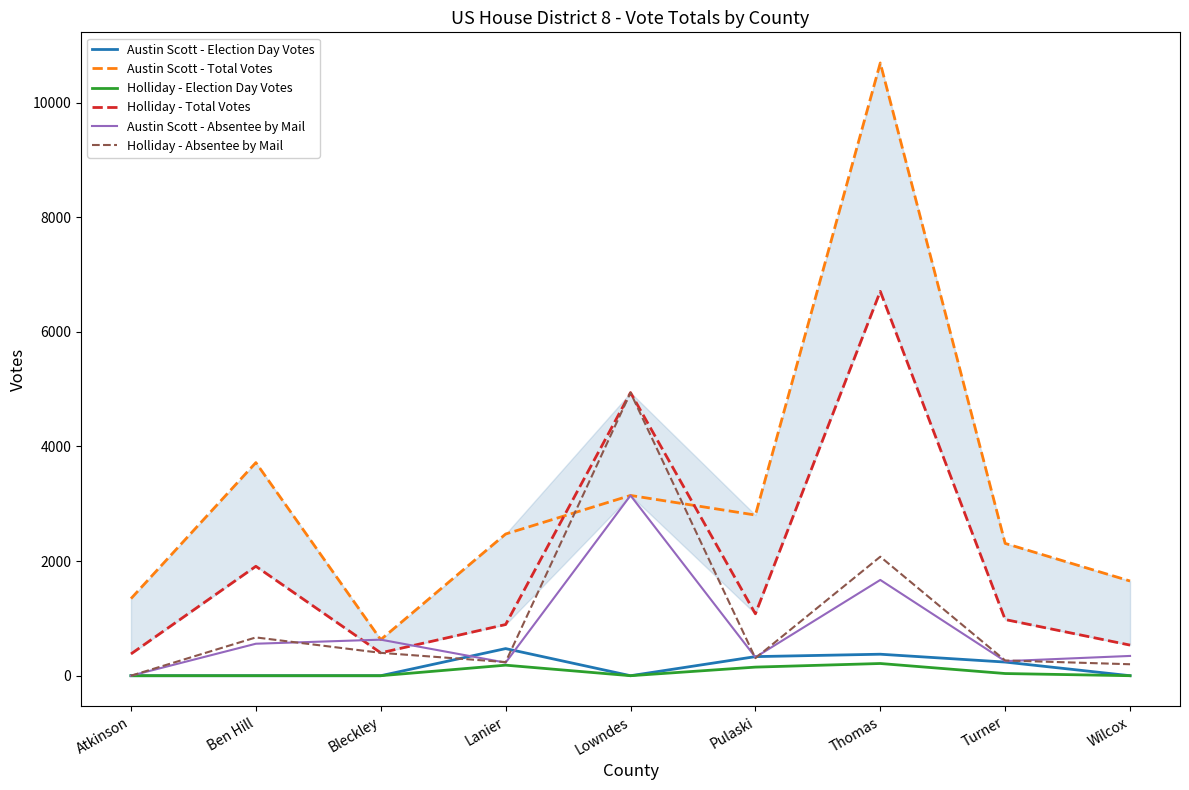

How many lines are shown in the chart?

6